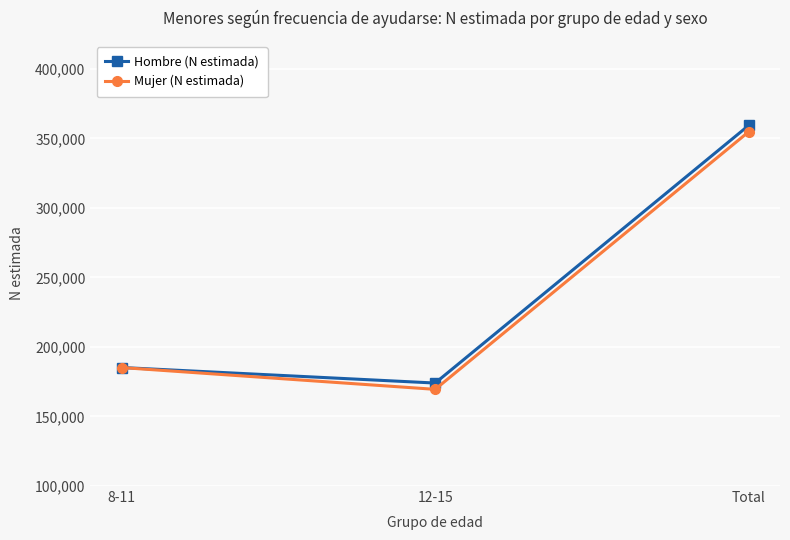

What is the sum of the Hombre (N estimada) values at 12-15 and 8-11?

359265